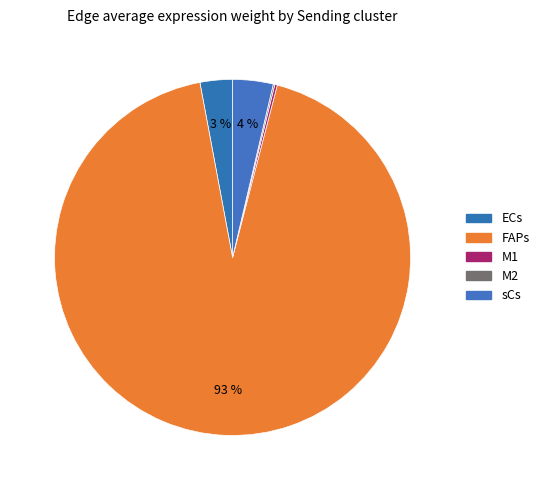

To the nearest percent, what percentage of the pie is ECs?

3%